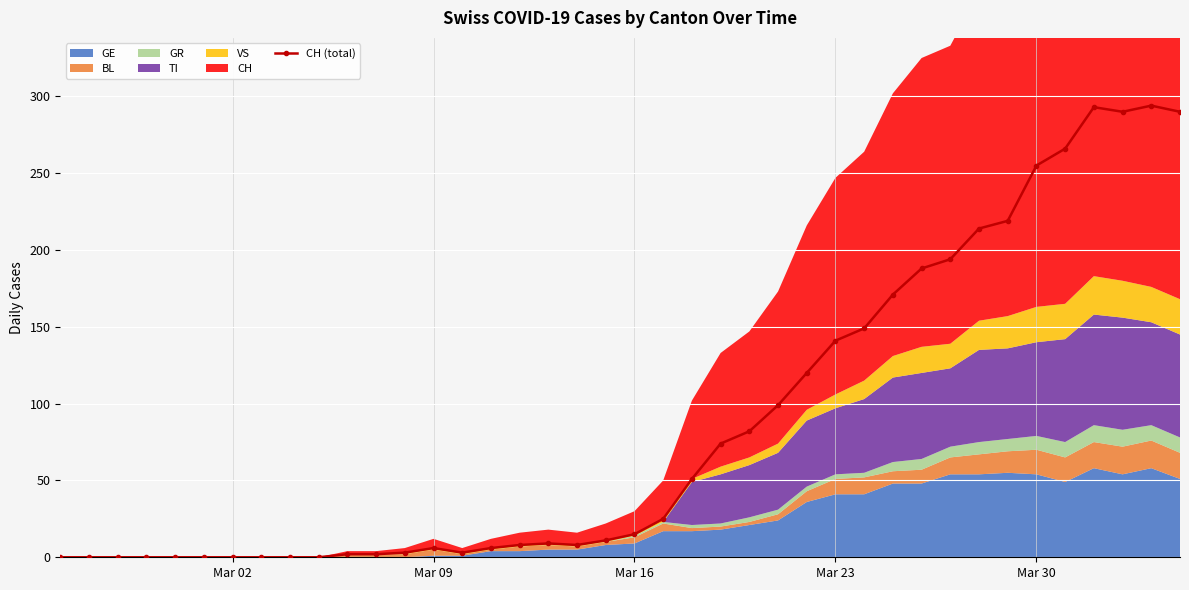

What is the value of the 39th point from the left?

294